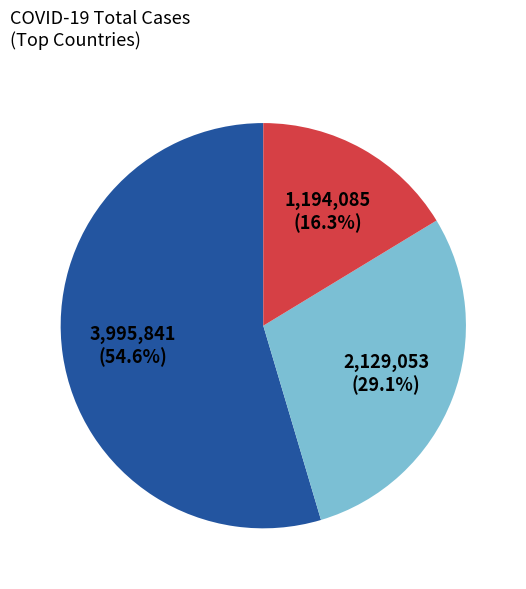

Does any single category account for the majority?

Yes